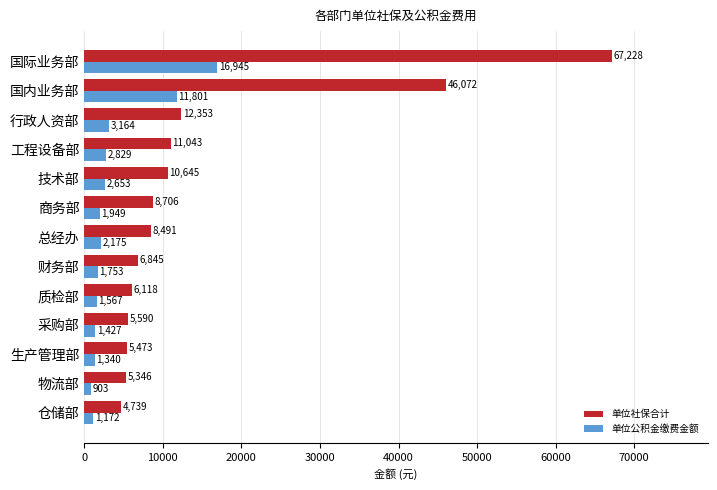

What is the difference between the maximum and minimum values in the 单位公积金缴费金额 series?

16042.0